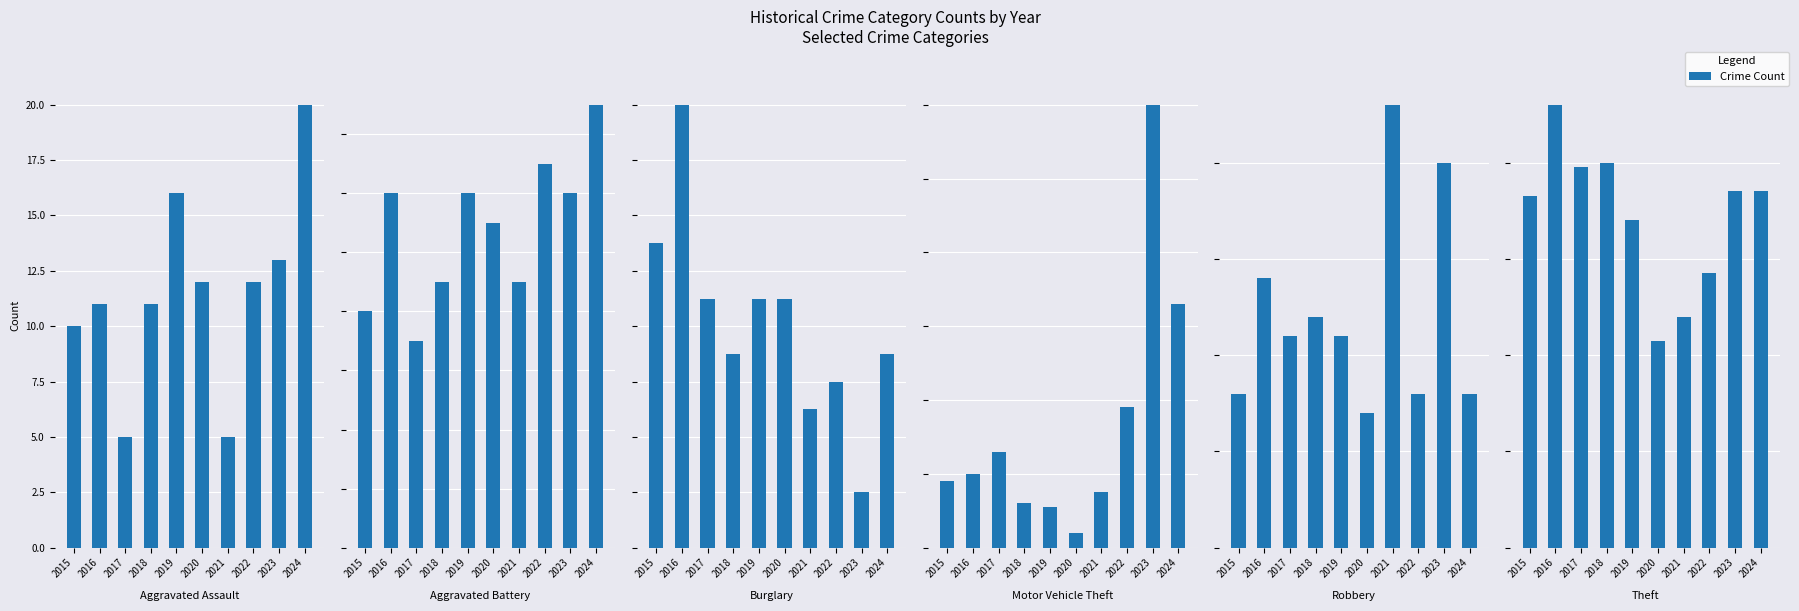

The Theft series shows 42 at 2018. True or false?

False